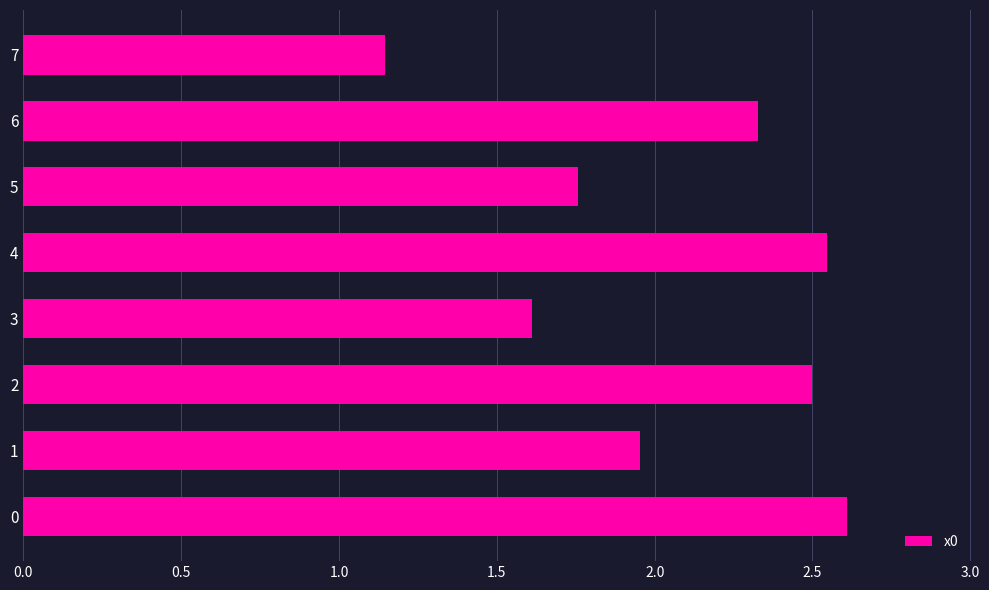

Rank the categories by value from highest to lowest.

0, 4, 2, 6, 1, 5, 3, 7